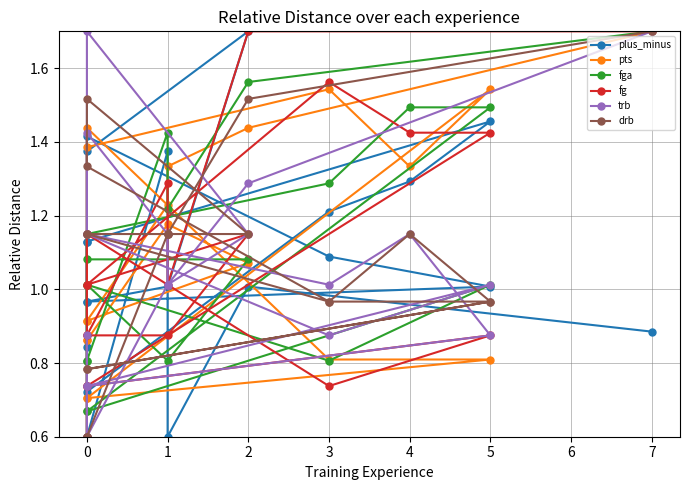

Where is drb nearest to the value 1?

3